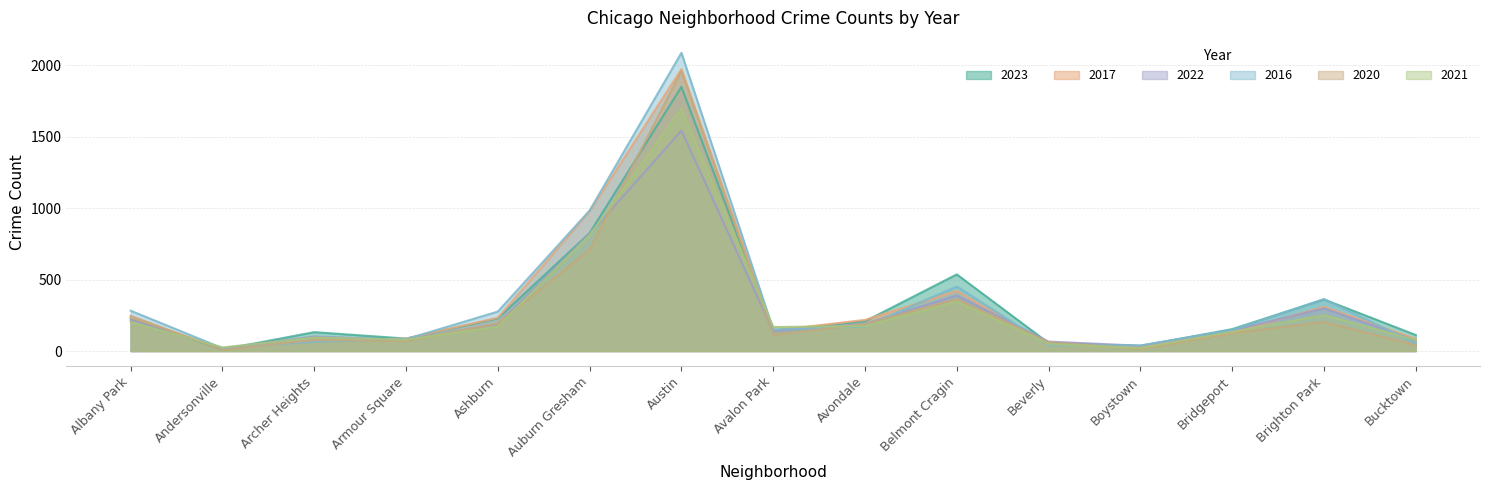

Reading right to left, what are all the values shown in this chart?

2023: Bucktown=112	Brighton Park=361	Bridgeport=153	Boystown=35	Beverly=56	Belmont Cragin=536	Avondale=208	Avalon Park=144	Austin=1848	Auburn Gresham=825	Ashburn=228	Armour Square=87	Archer Heights=132	Andersonville=11	Albany Park=232
2017: Bucktown=85	Brighton Park=309	Bridgeport=128	Boystown=33	Beverly=46	Belmont Cragin=420	Avondale=218	Avalon Park=142	Austin=1972	Auburn Gresham=978	Ashburn=233	Armour Square=87	Archer Heights=69	Andersonville=17	Albany Park=235
2022: Bucktown=75	Brighton Park=299	Bridgeport=143	Boystown=37	Beverly=66	Belmont Cragin=389	Avondale=190	Avalon Park=136	Austin=1542	Auburn Gresham=819	Ashburn=188	Armour Square=77	Archer Heights=102	Andersonville=18	Albany Park=216
2016: Bucktown=55	Brighton Park=363	Bridgeport=147	Boystown=39	Beverly=40	Belmont Cragin=451	Avondale=172	Avalon Park=151	Austin=2086	Auburn Gresham=983	Ashburn=276	Armour Square=83	Archer Heights=65	Andersonville=20	Albany Park=282
2020: Bucktown=41	Brighton Park=203	Bridgeport=124	Boystown=14	Beverly=62	Belmont Cragin=364	Avondale=188	Avalon Park=113	Austin=1959	Auburn Gresham=708	Ashburn=193	Armour Square=70	Archer Heights=78	Andersonville=8	Albany Park=246
2021: Bucktown=77	Brighton Park=251	Bridgeport=134	Boystown=21	Beverly=49	Belmont Cragin=346	Avondale=174	Avalon Park=168	Austin=1694	Auburn Gresham=811	Ashburn=171	Armour Square=79	Archer Heights=94	Andersonville=25	Albany Park=203